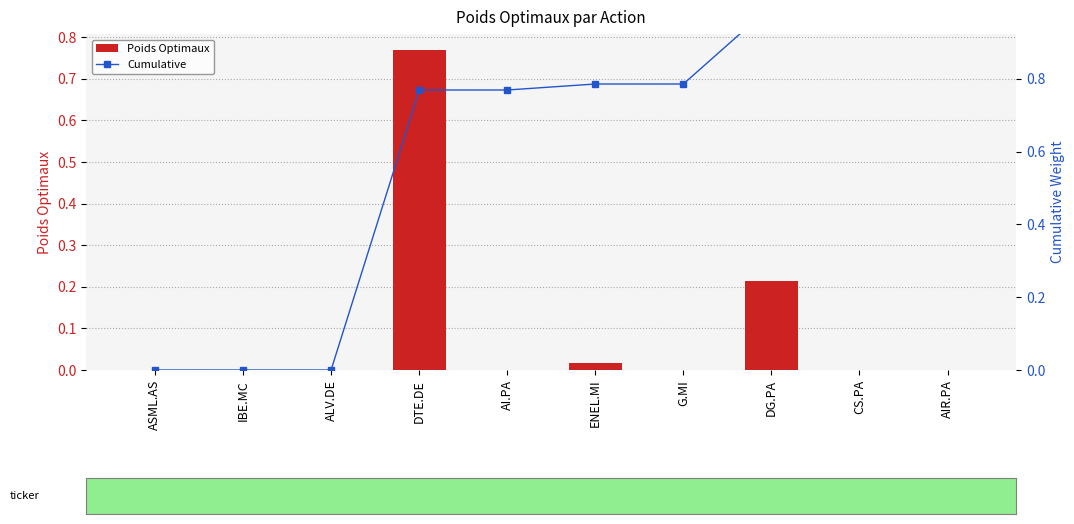

How many values in the Poids Optimaux series exceed 0?

7